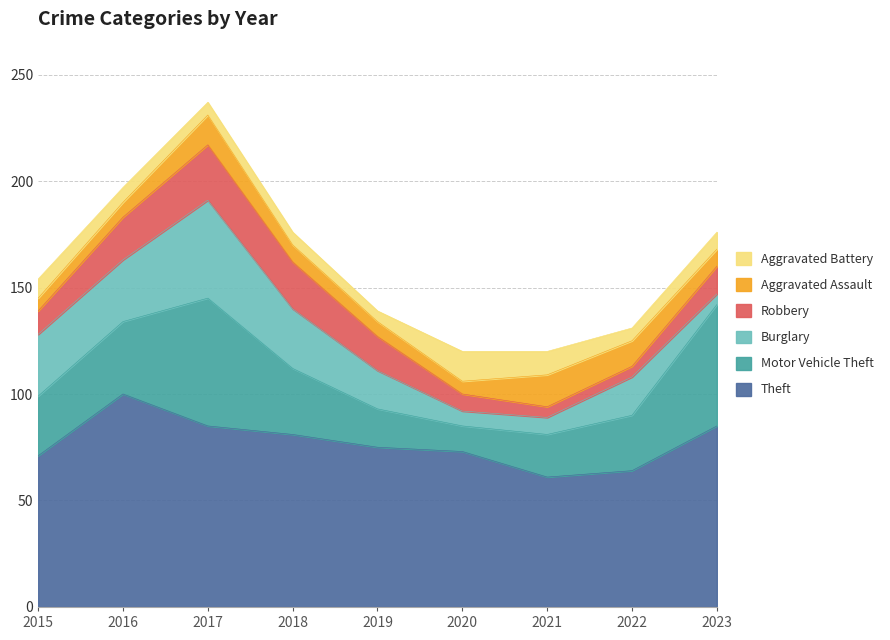

True or false: Aggravated Assault and Motor Vehicle Theft intersect in this chart.

False